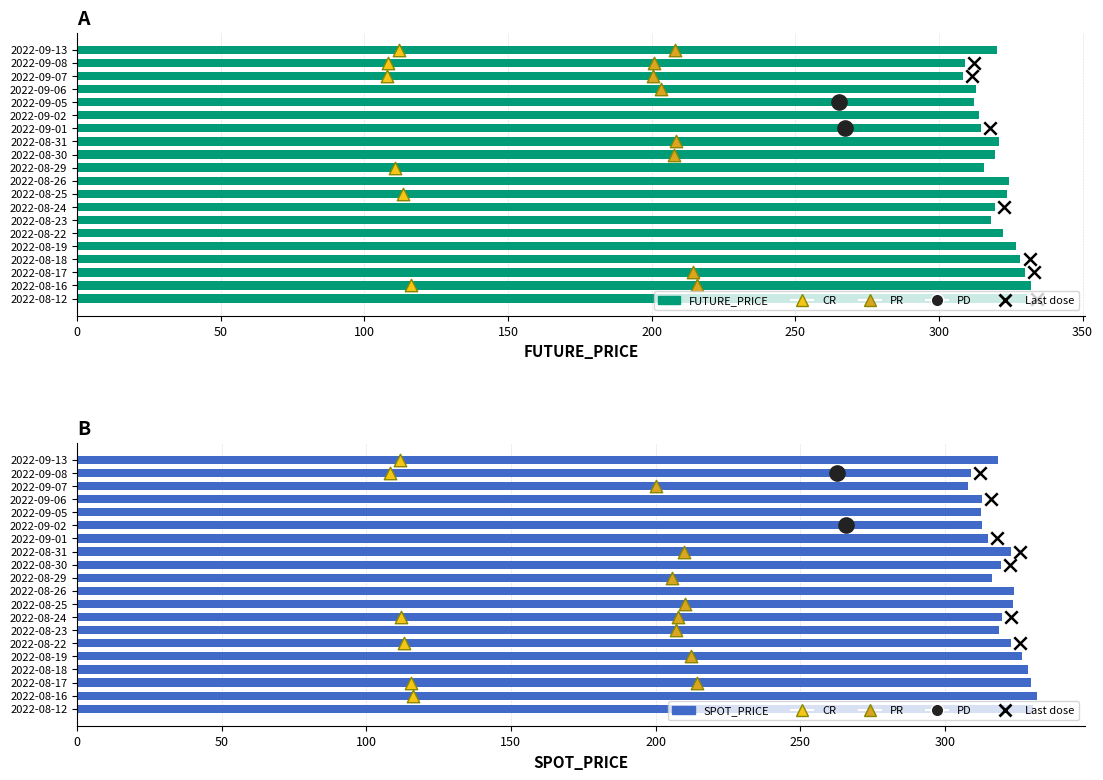

At which category is the sum across all series the highest?

2022-08-16